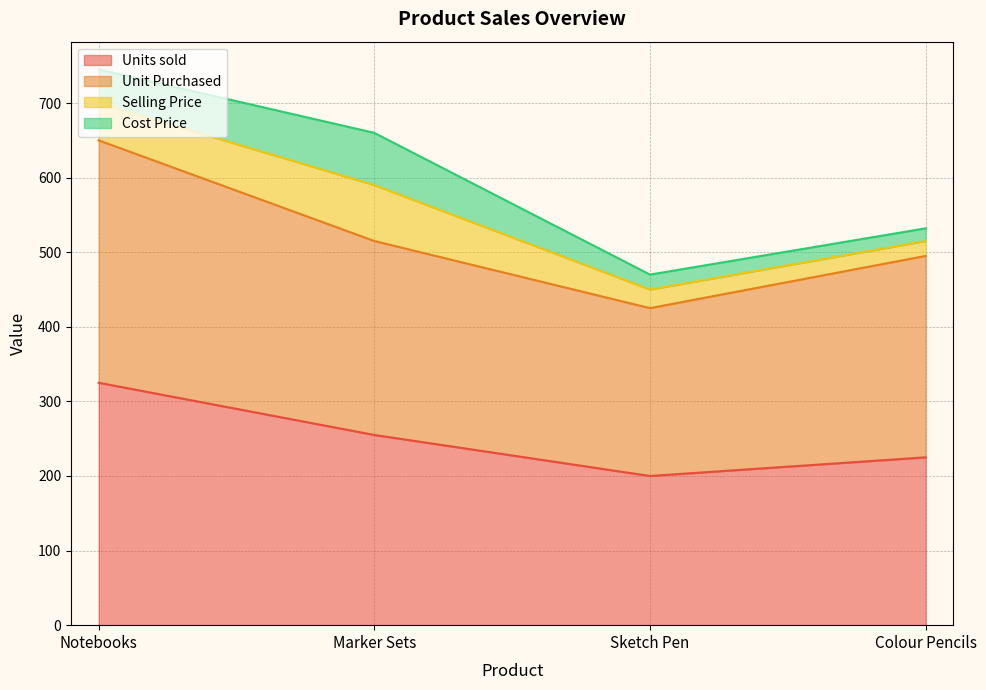

True or false: Unit Purchased has more than 2 interior local peaks.

False